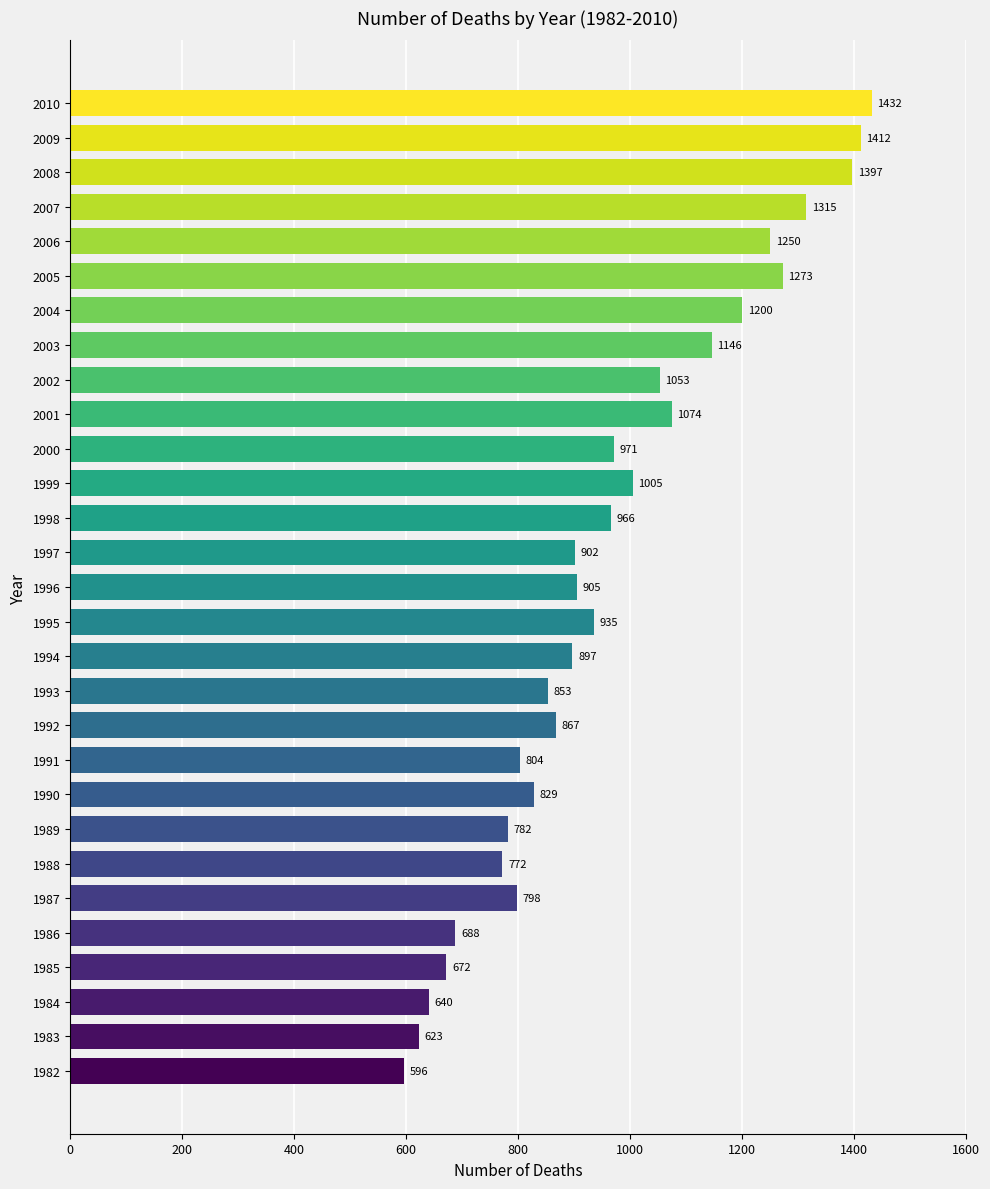

The chart shows a value of 281 at 2006. True or false?

False